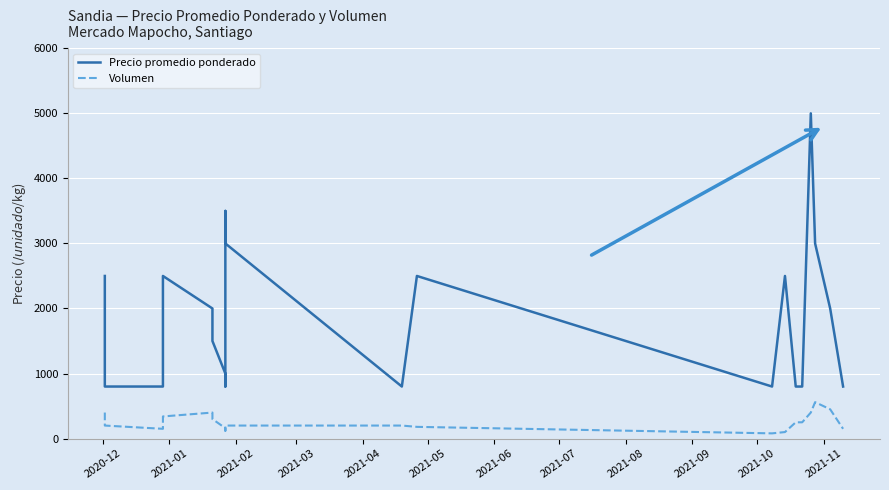

True or false: Precio promedio ponderado and Volumen cross at least once.

False